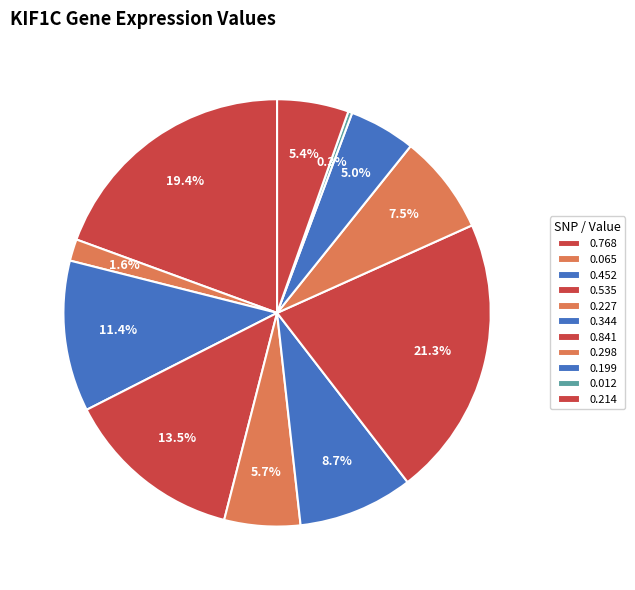

How many slices are in this pie chart?

11